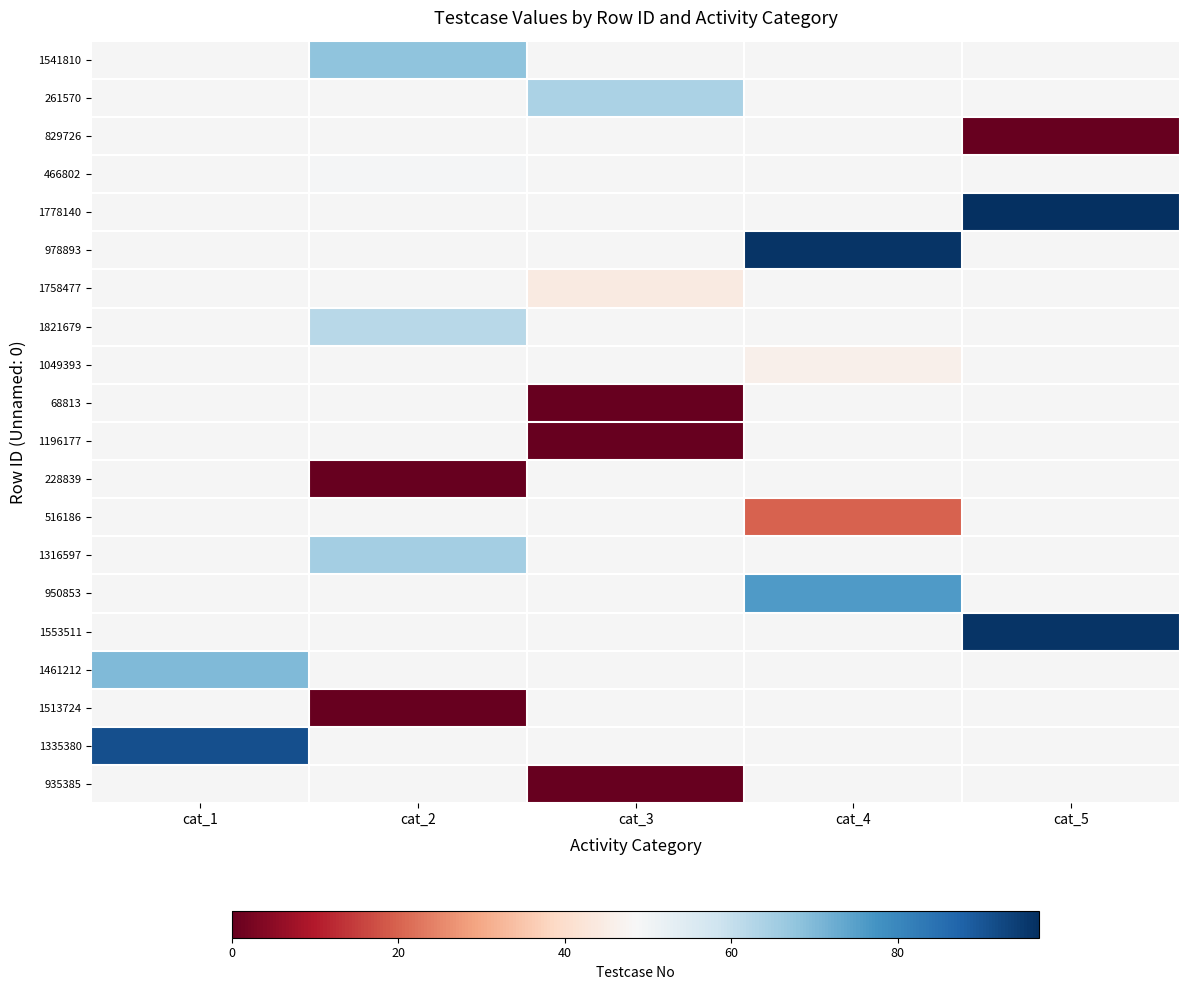

At which label does 935385 reach its minimum?

cat_1